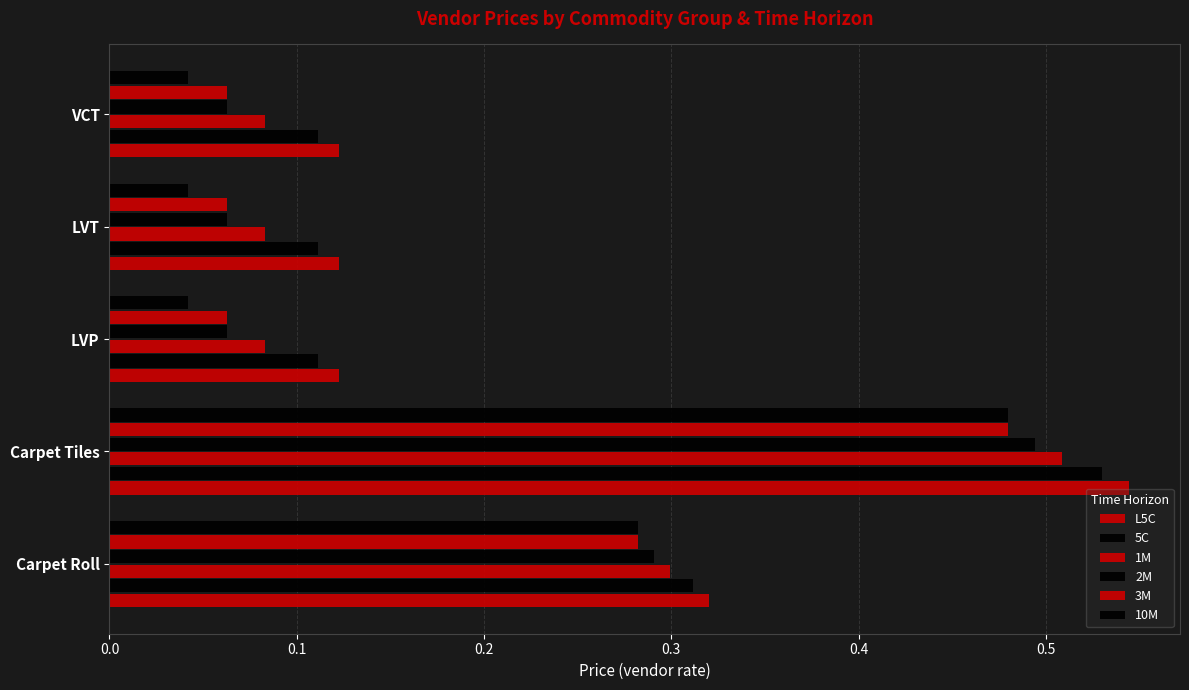

How many categories are shown in the chart?

5